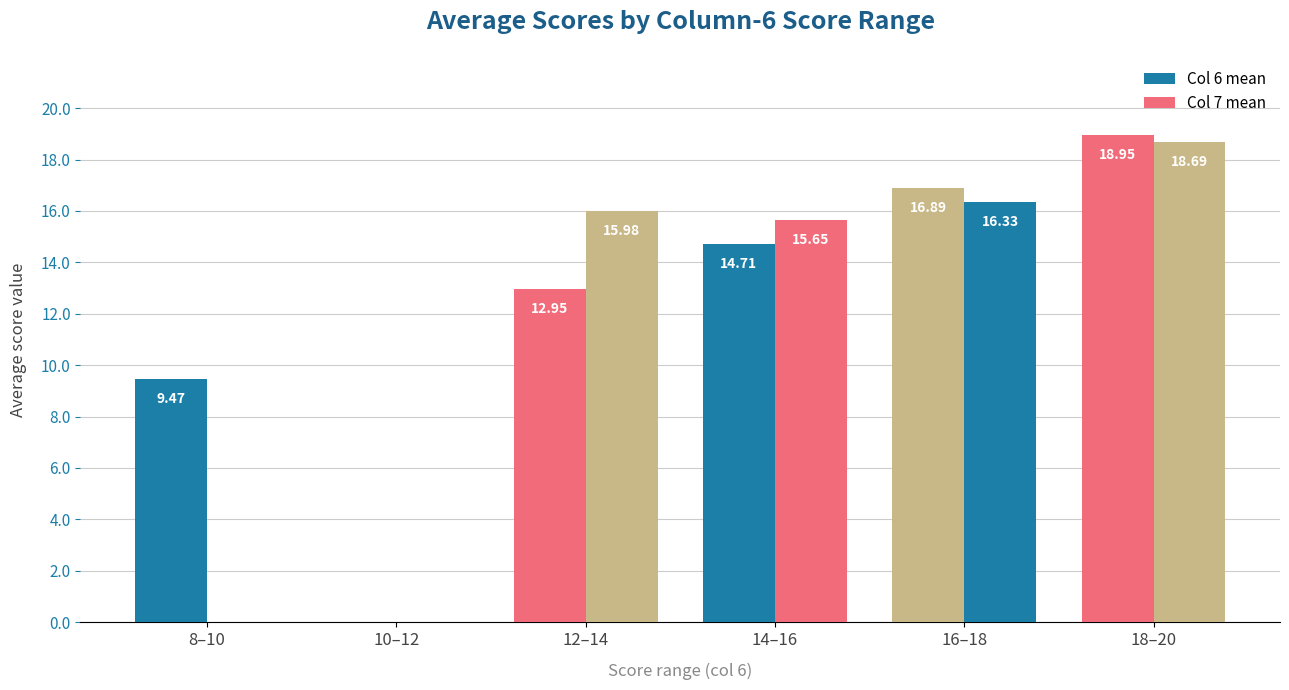

At which label is Col 7 mean closest to 9?

14–16